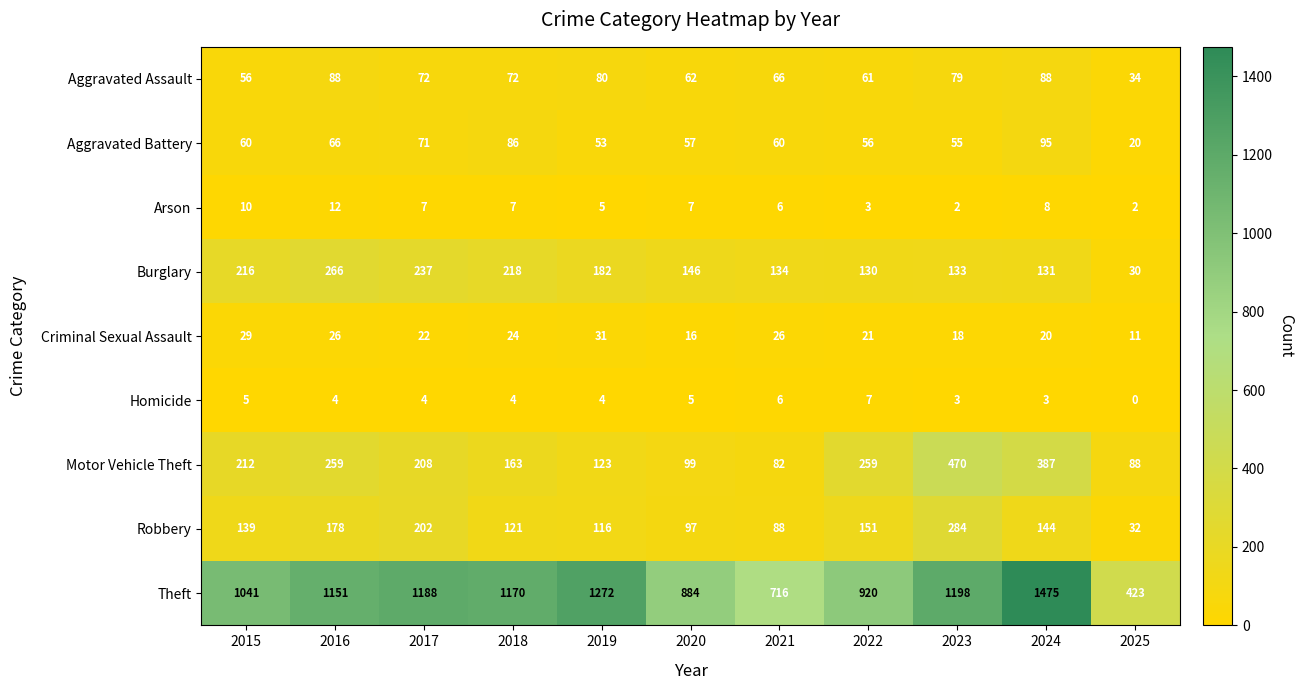

What is the greatest value displayed?

1475